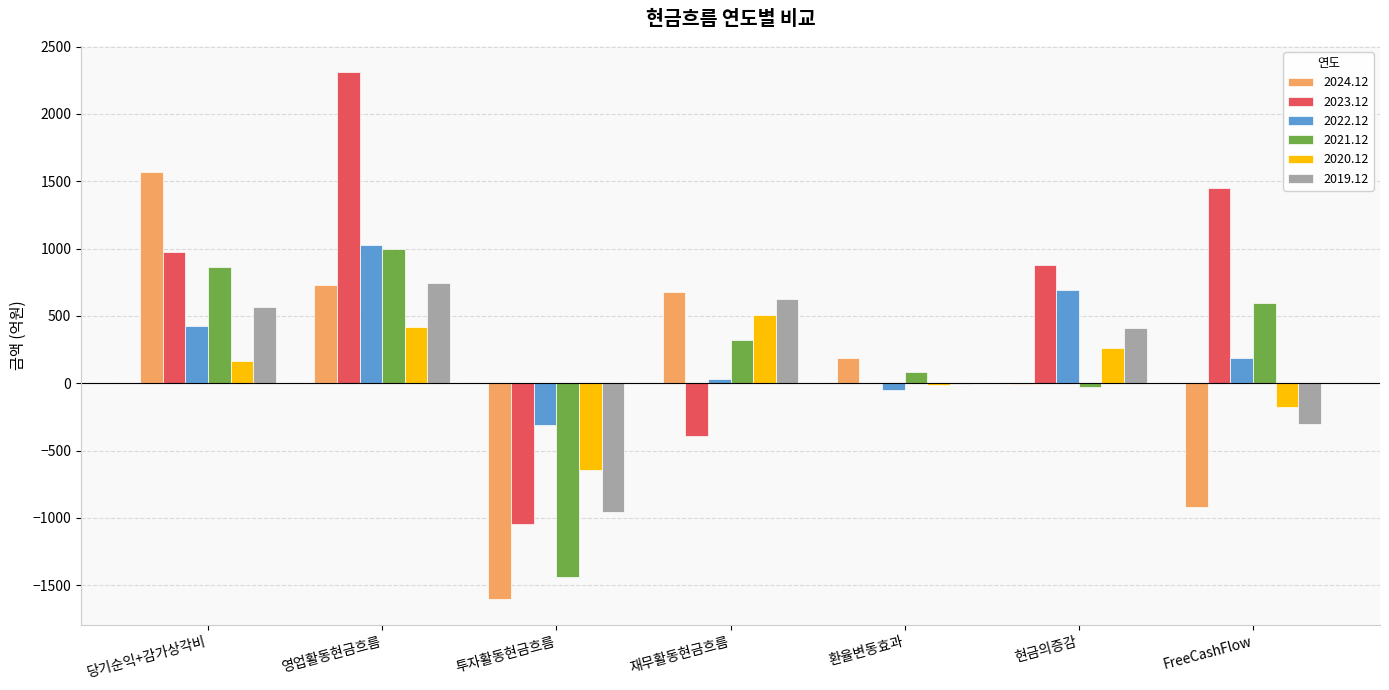

Does the chart contain stacked bars?

No